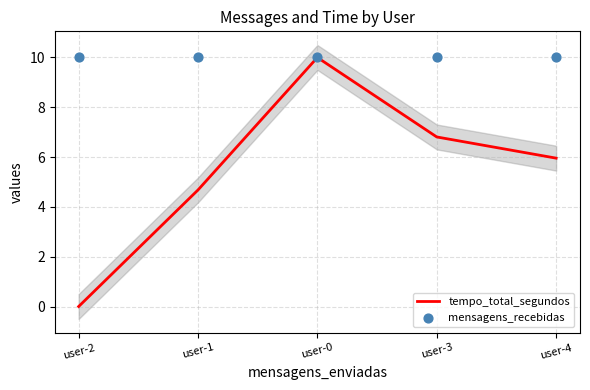

Which series has the largest total across all categories?

mensagens_recebidas